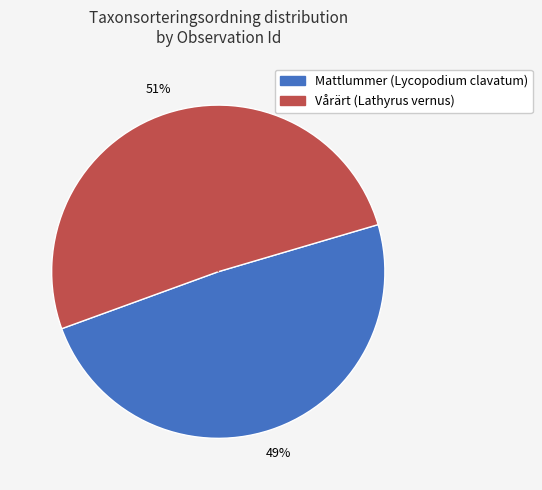

Is there any slice that represents more than half of the pie?

Yes